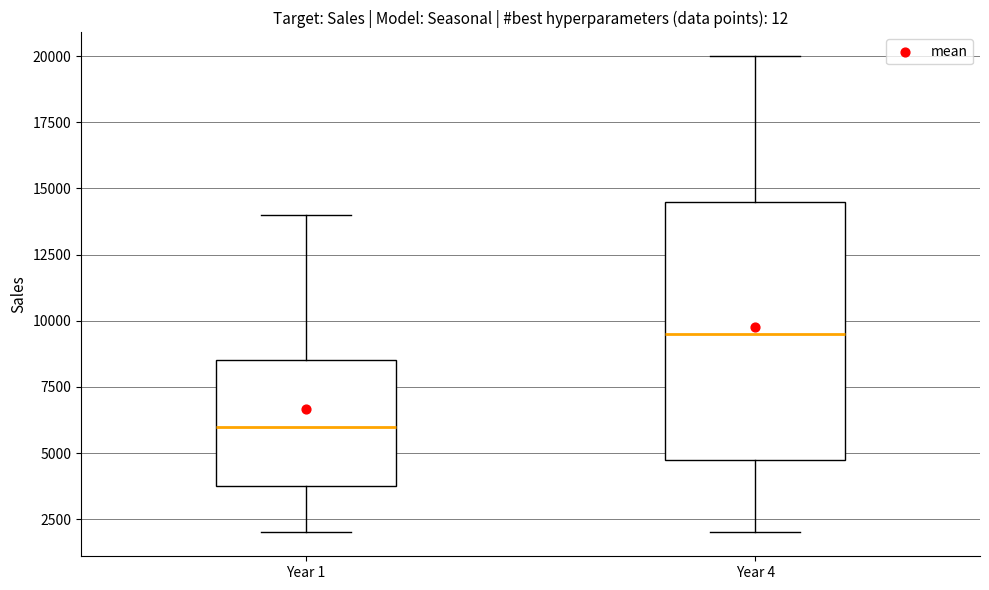

Where does the lower whisker of the box for Year 4 end on the y-axis? The values are not printed on the chart, so give them approximately, as read against the axis.

2000